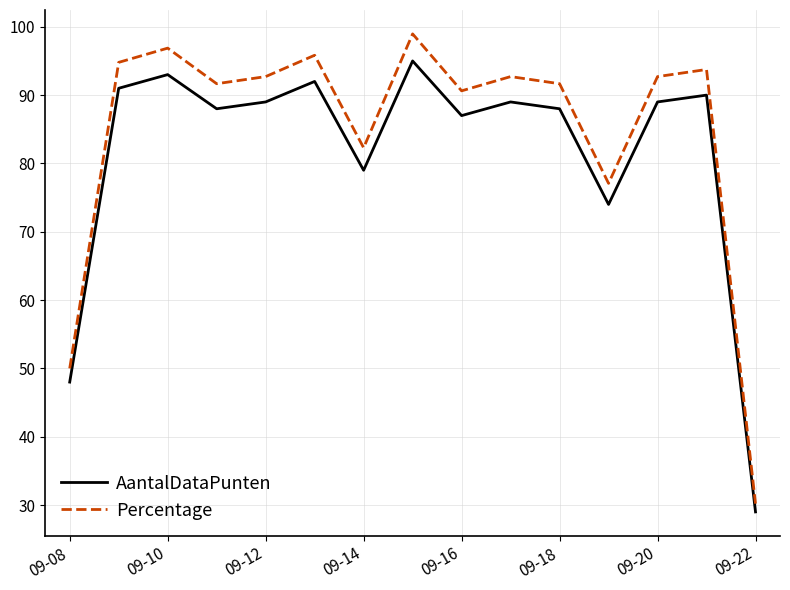

Which series has the widest spread of values?

Percentage